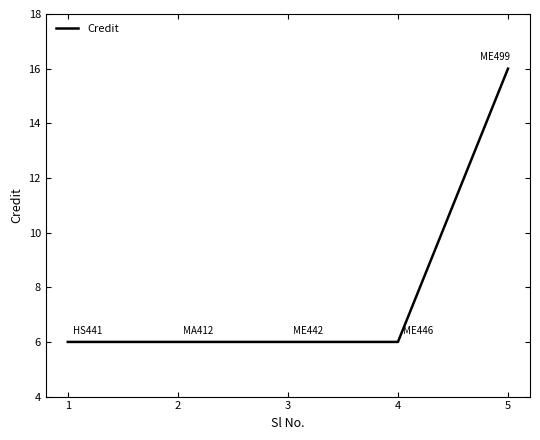

Is it true that the value at 4 is 6?

True